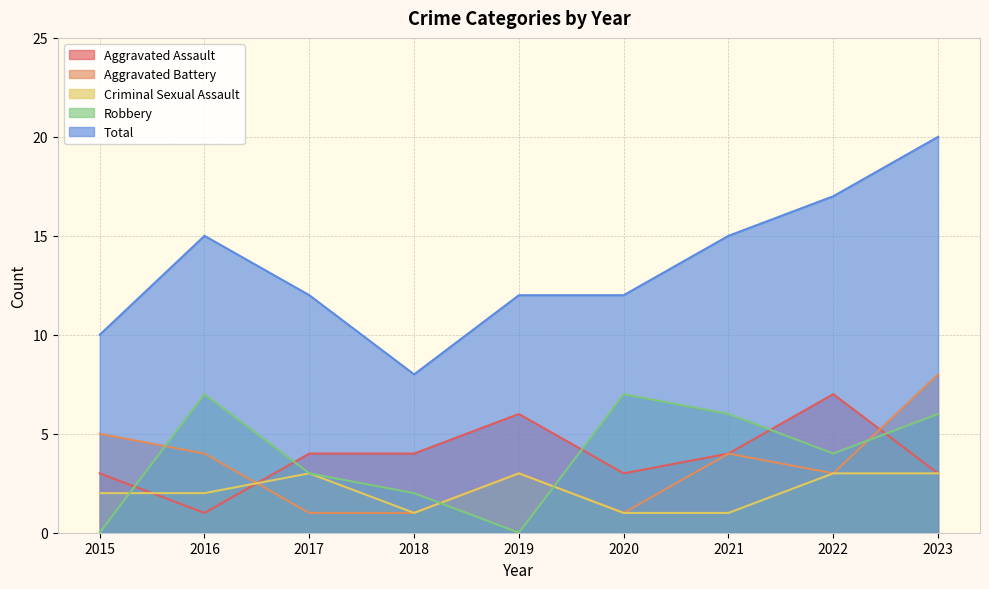

How many values in the Aggravated Assault series exceed 4?

2